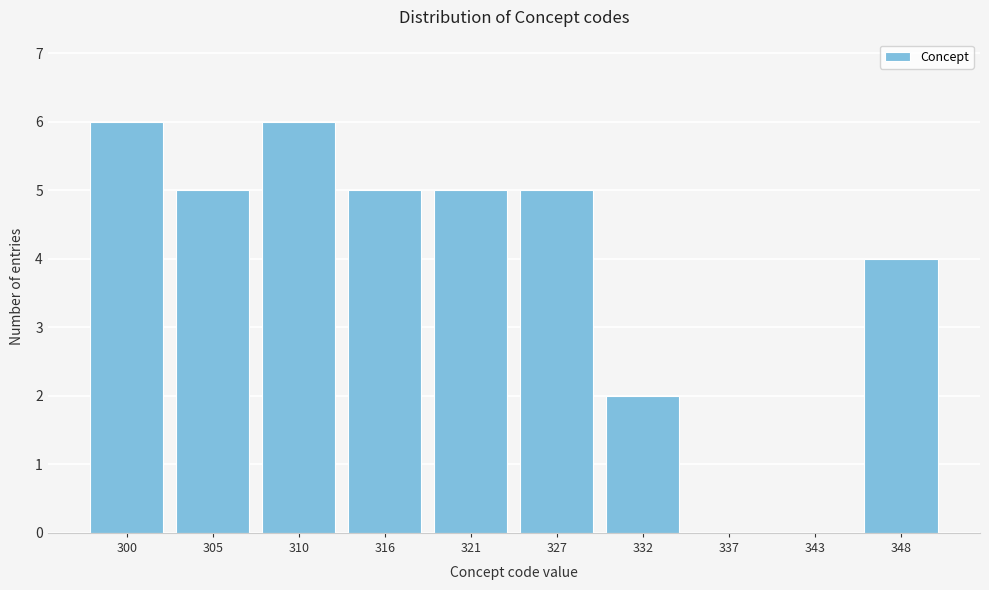

Reading right to left, extract all data points from this chart.

348=4	343=0	337=0	332=2	327=5	321=5	316=5	310=6	305=5	300=6